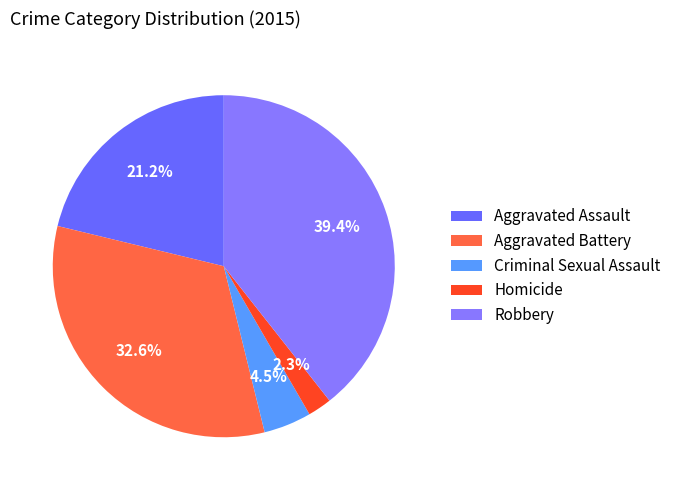

Is it true that Aggravated Assault is 27% of the pie?

False